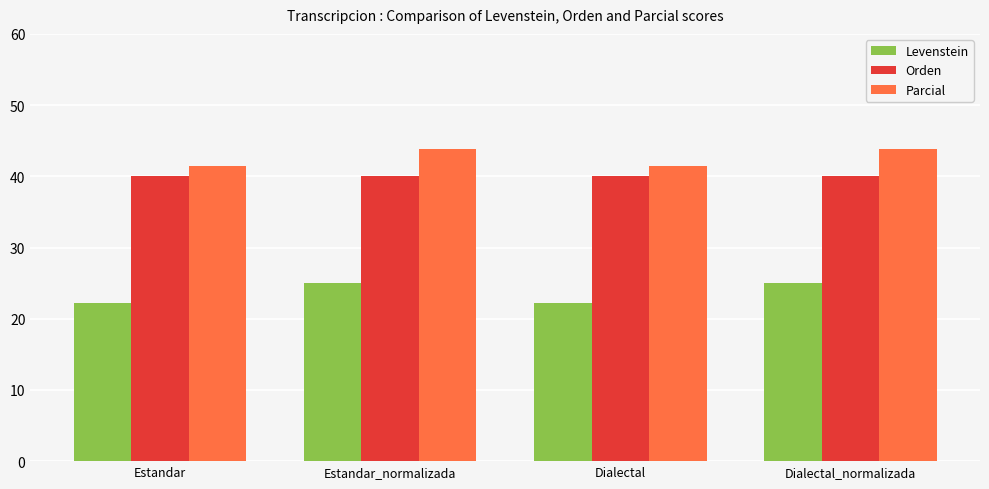

What is the highest value of the Parcial series?

43.8